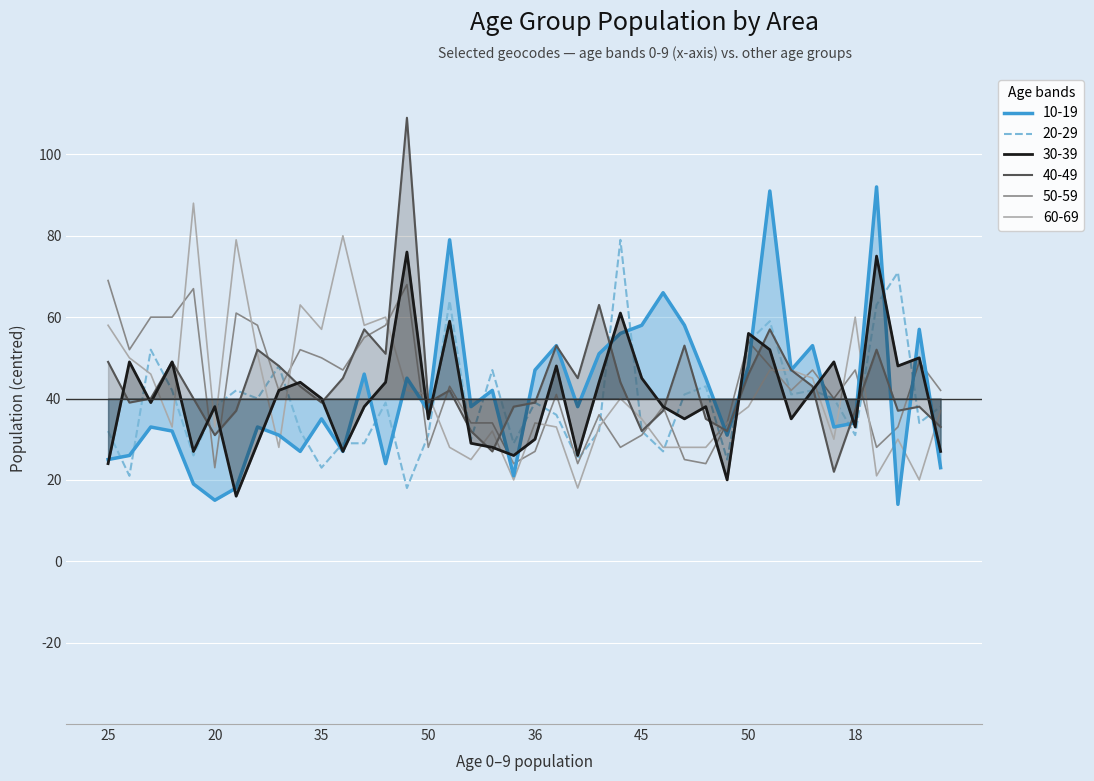

Which category has the highest value in the 40-49 series?

14